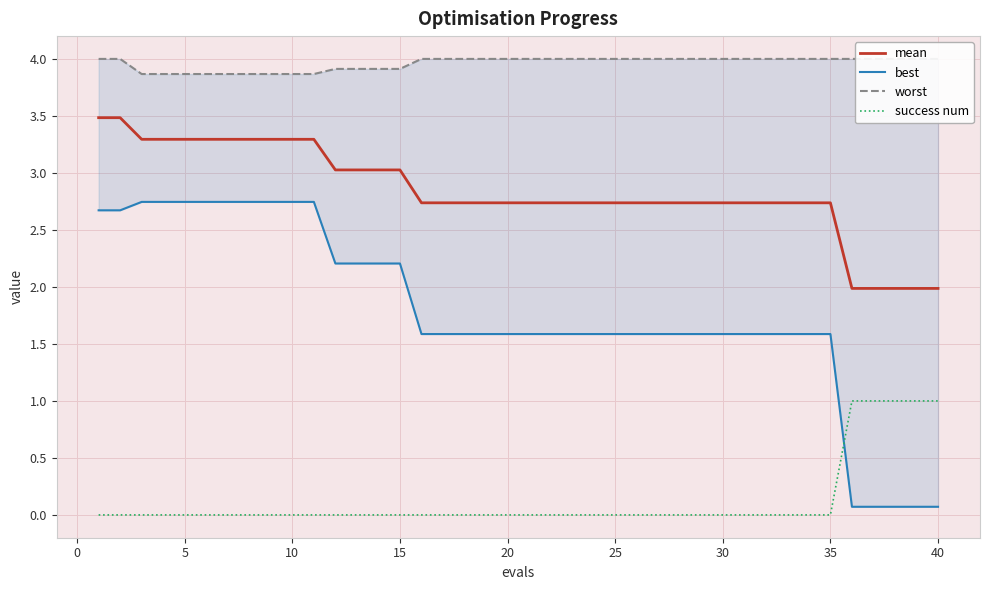

List the series in order of their overall mean, lowest first.

success num, best, mean, worst